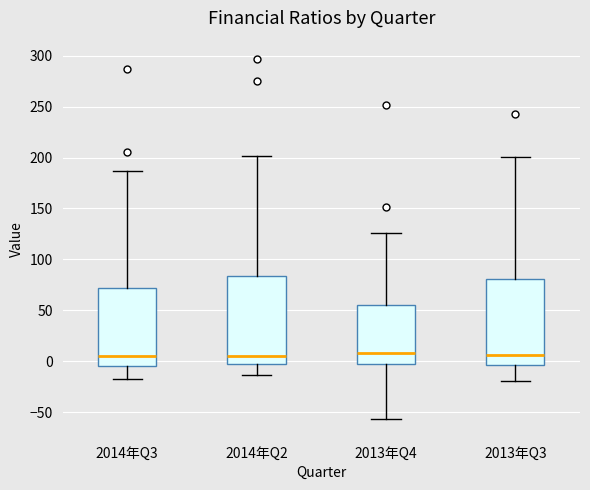

Where does the median line of the box for 2014年Q2 sit on the y-axis? The values are not printed on the chart, so give them approximately, as read against the axis.

5